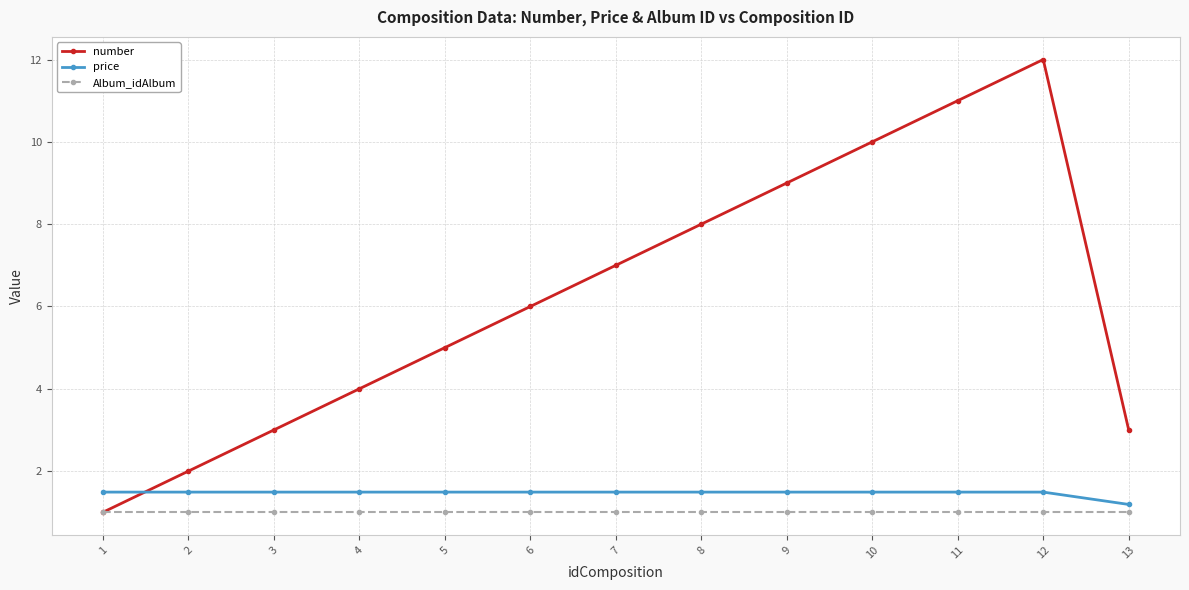

What is the value of the number point at the 1st from the left?

1.0